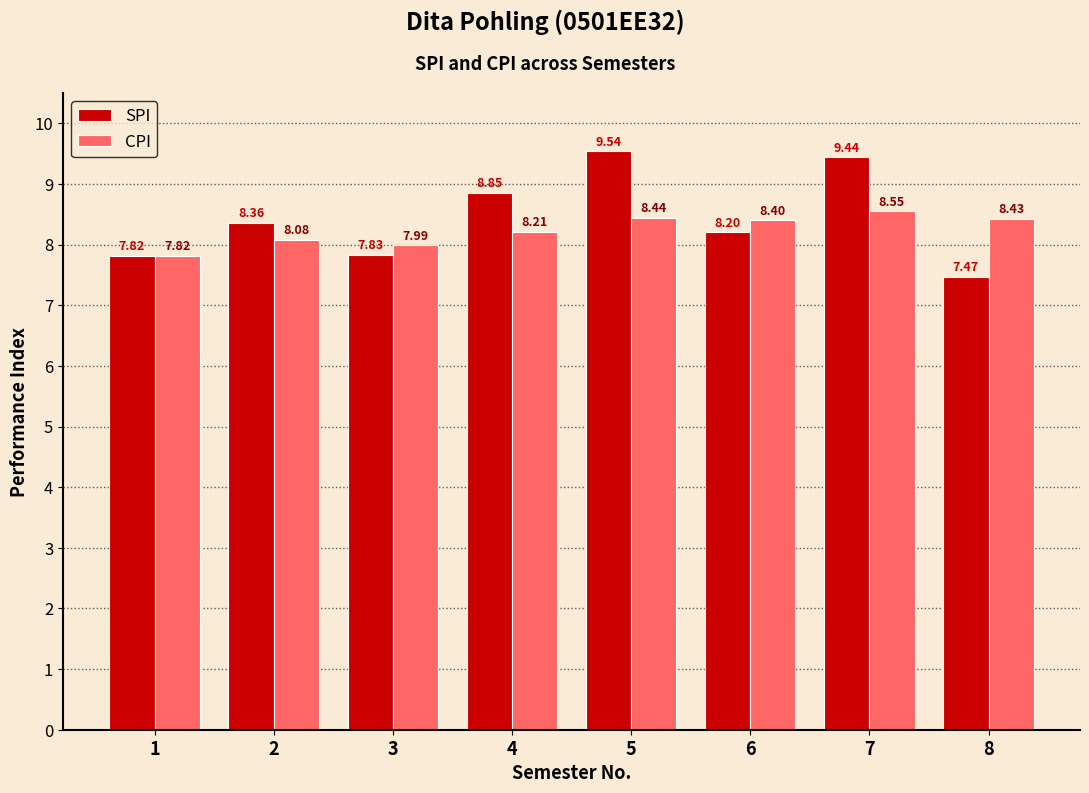

What is the difference between the highest and lowest values at 6?

0.2